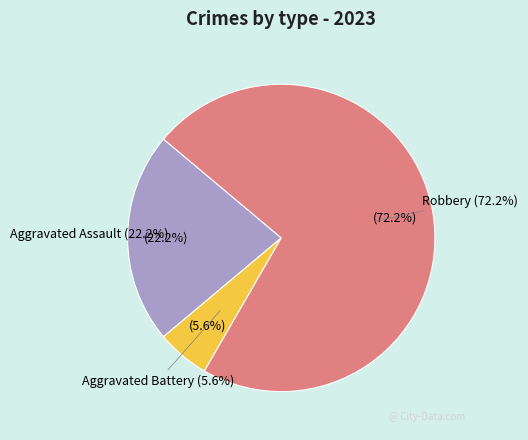

To the nearest percent, what portion does Robbery represent?

72%